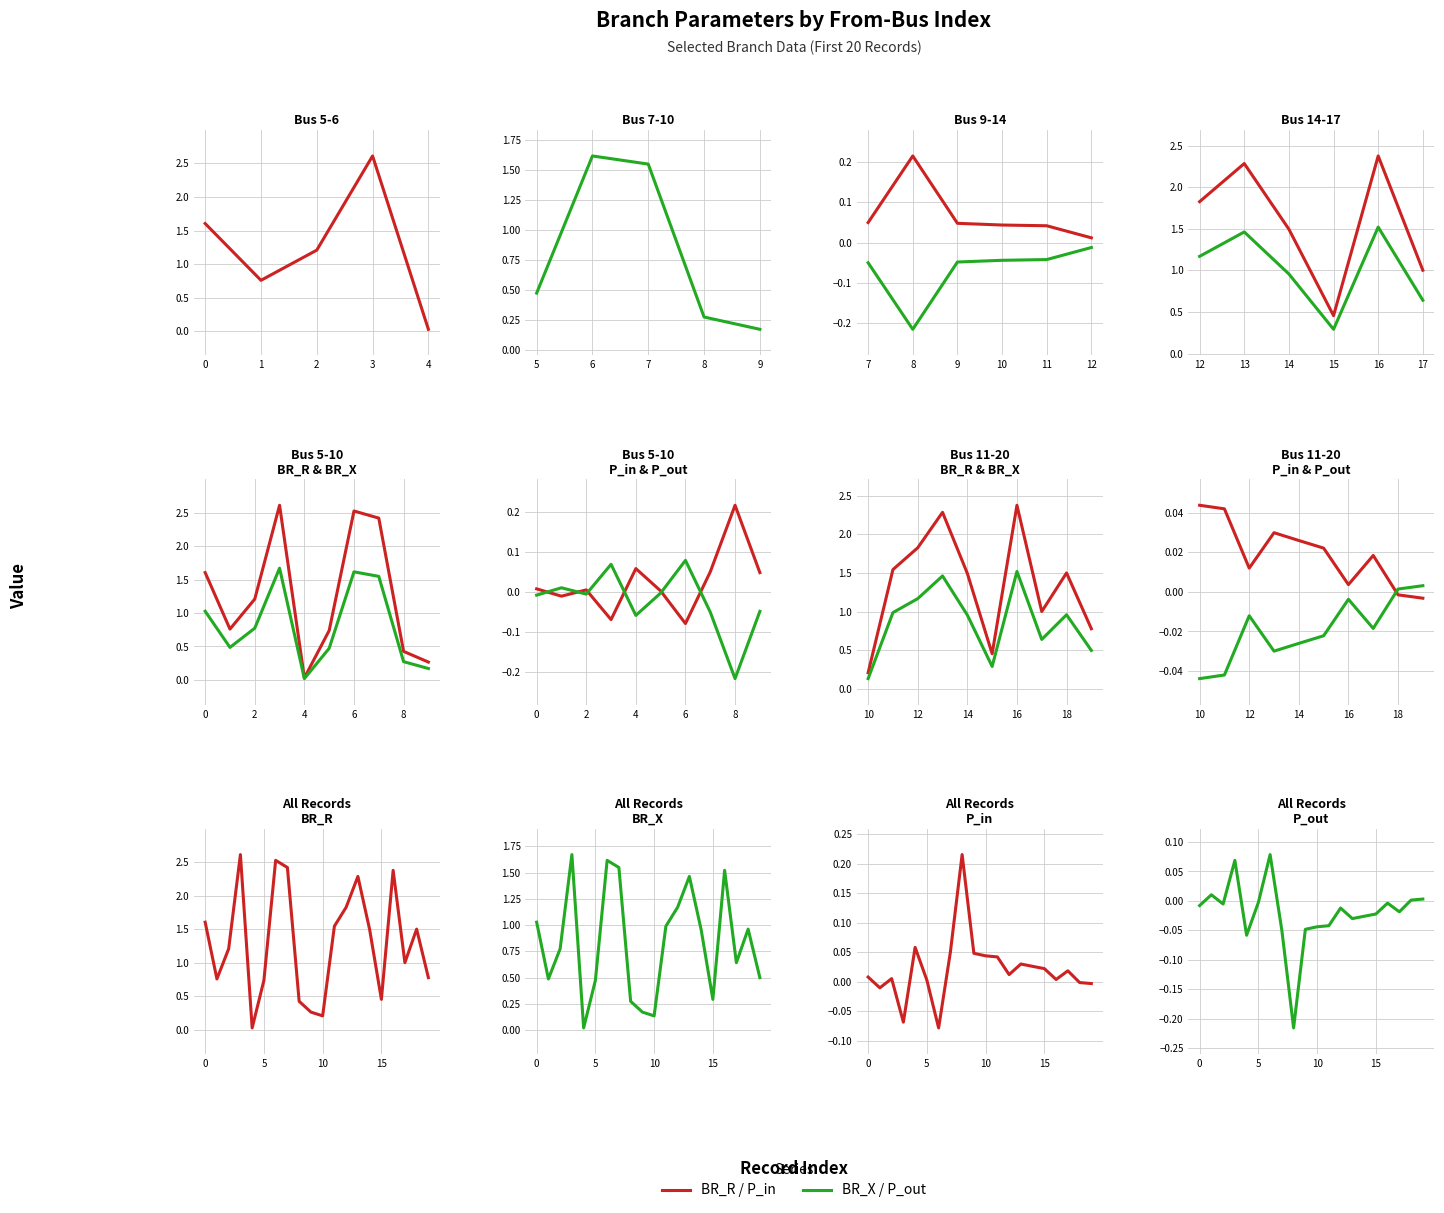

Reading left to right, what are all the values shown in this chart?

BR_R (resistance): 1.6	0.8	1.2	2.6	0.0	0.7	2.5	2.4	0.4	0.3	0.2	1.5	1.8	2.3	1.5	0.5	2.4	1.0	1.5	0.8
BR_X (reactance): 1.0	0.5	0.8	1.7	0.0	0.5	1.6	1.5	0.3	0.2	0.1	1.0	1.2	1.5	1.0	0.3	1.5	0.6	1.0	0.5
P_in (power in): 0.0	-0.0	0.0	-0.1	0.1	0.0	-0.1	0.1	0.2	0.0	0.0	0.0	0.0	0.0	0.0	0.0	0.0	0.0	-0.0	-0.0
P_out (power out): -0.0	0.0	-0.0	0.1	-0.1	-0.0	0.1	-0.0	-0.2	-0.0	-0.0	-0.0	-0.0	-0.0	-0.0	-0.0	-0.0	-0.0	0.0	0.0